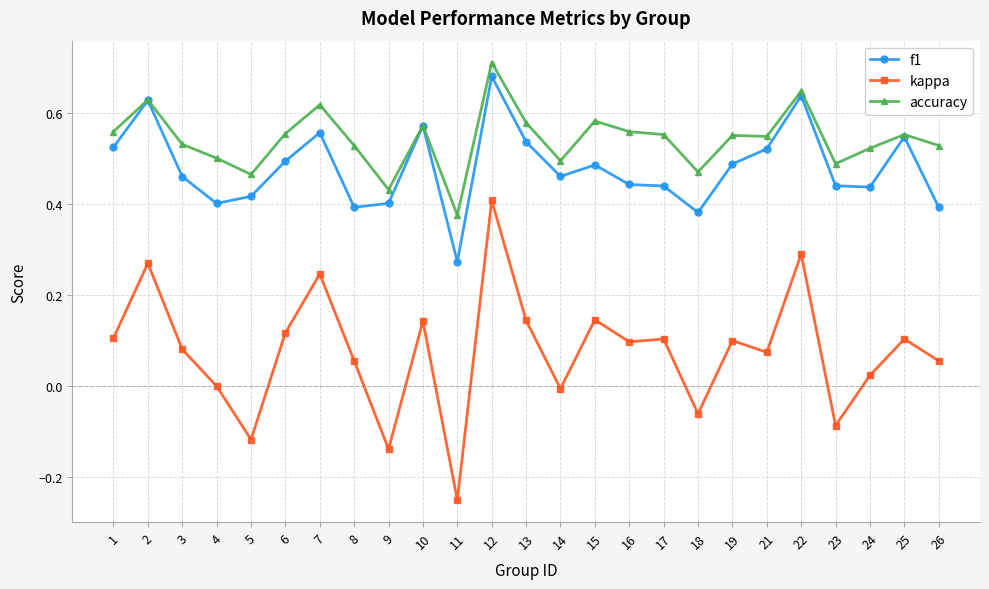

How many lines are shown in the chart?

3